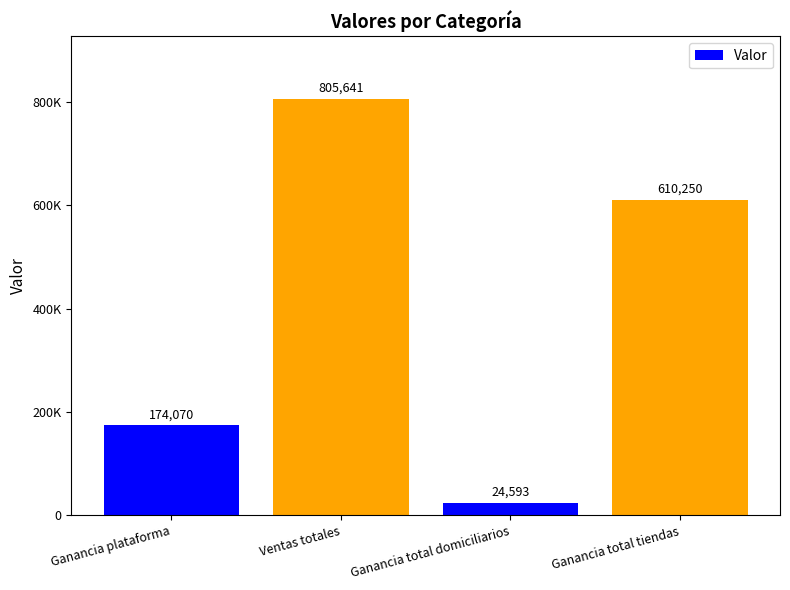

The value at Ganancia plataforma is 252181.8. True or false?

False